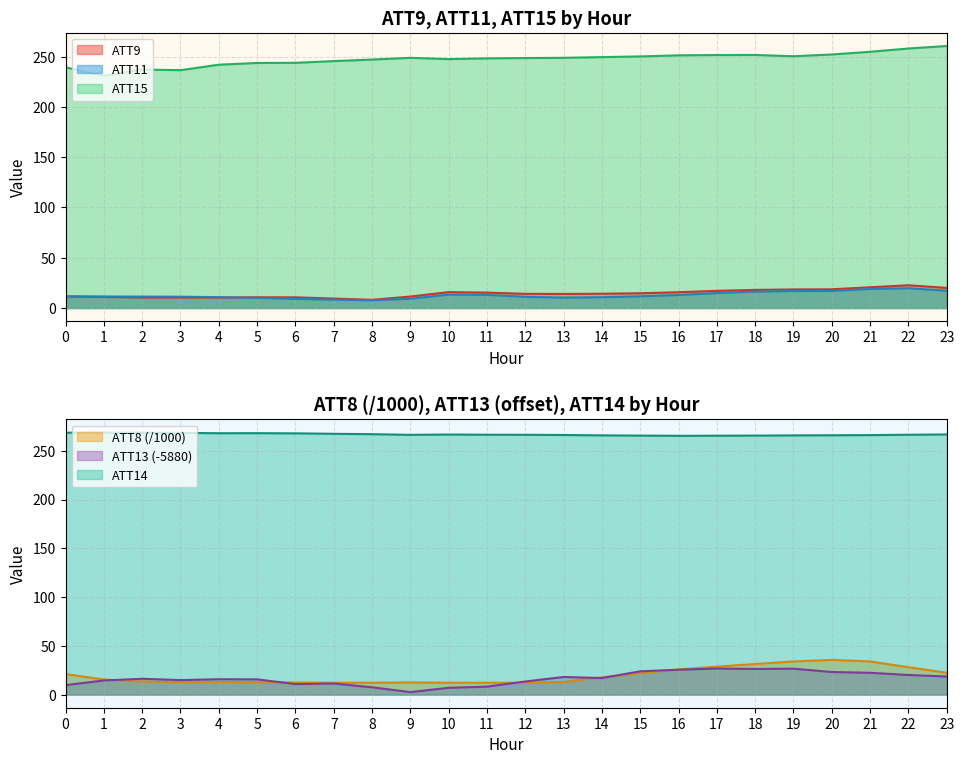

What is the difference between the second highest and second lowest values in the ATT8 series?

21.8